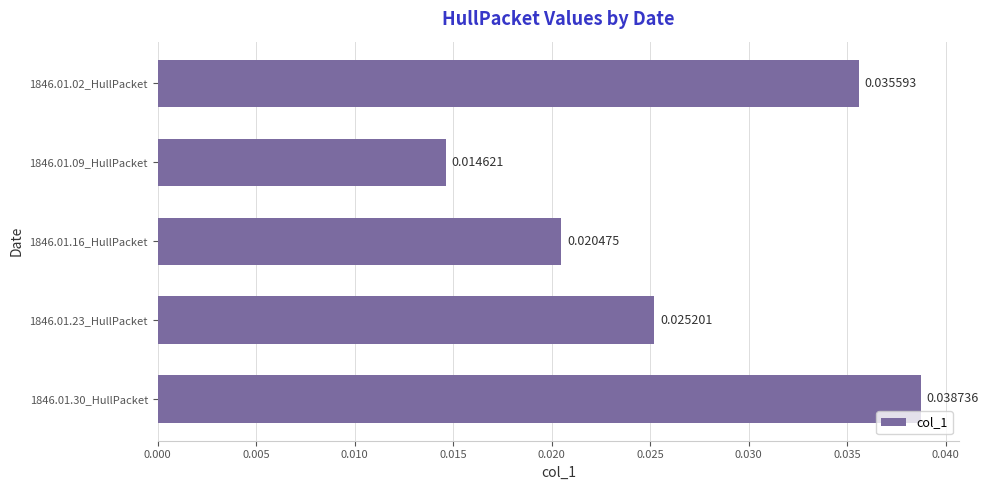

Rank the categories by value from highest to lowest.

1846.01.30_HullPacket, 1846.01.02_HullPacket, 1846.01.23_HullPacket, 1846.01.16_HullPacket, 1846.01.09_HullPacket